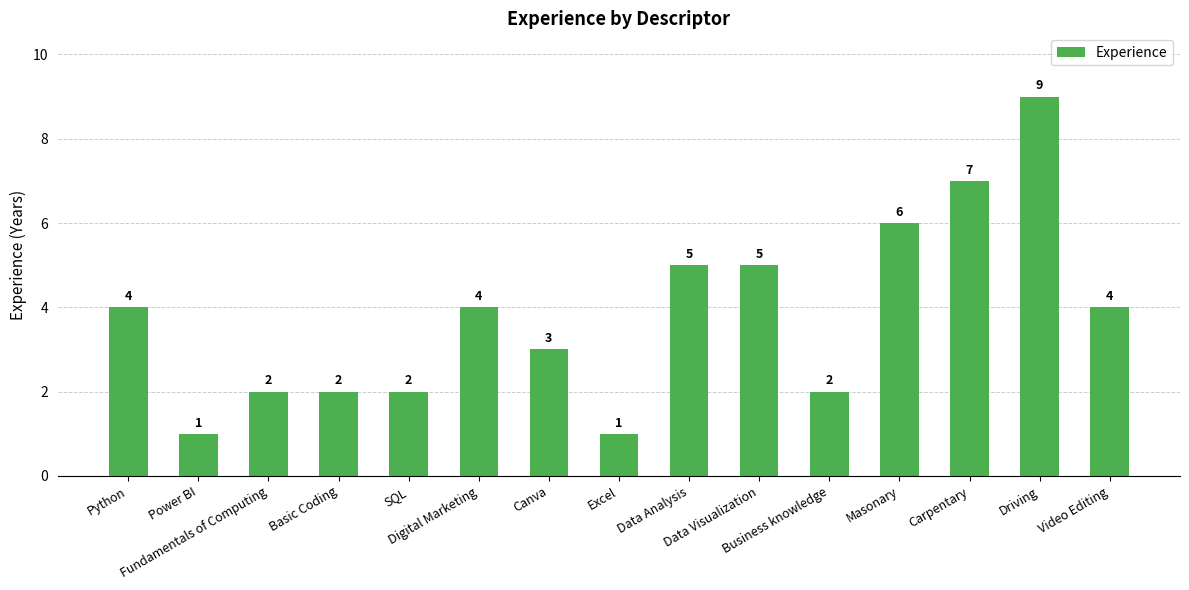

Reading right to left, extract all data points from this chart.

4	9	7	6	2	5	5	1	3	4	2	2	2	1	4